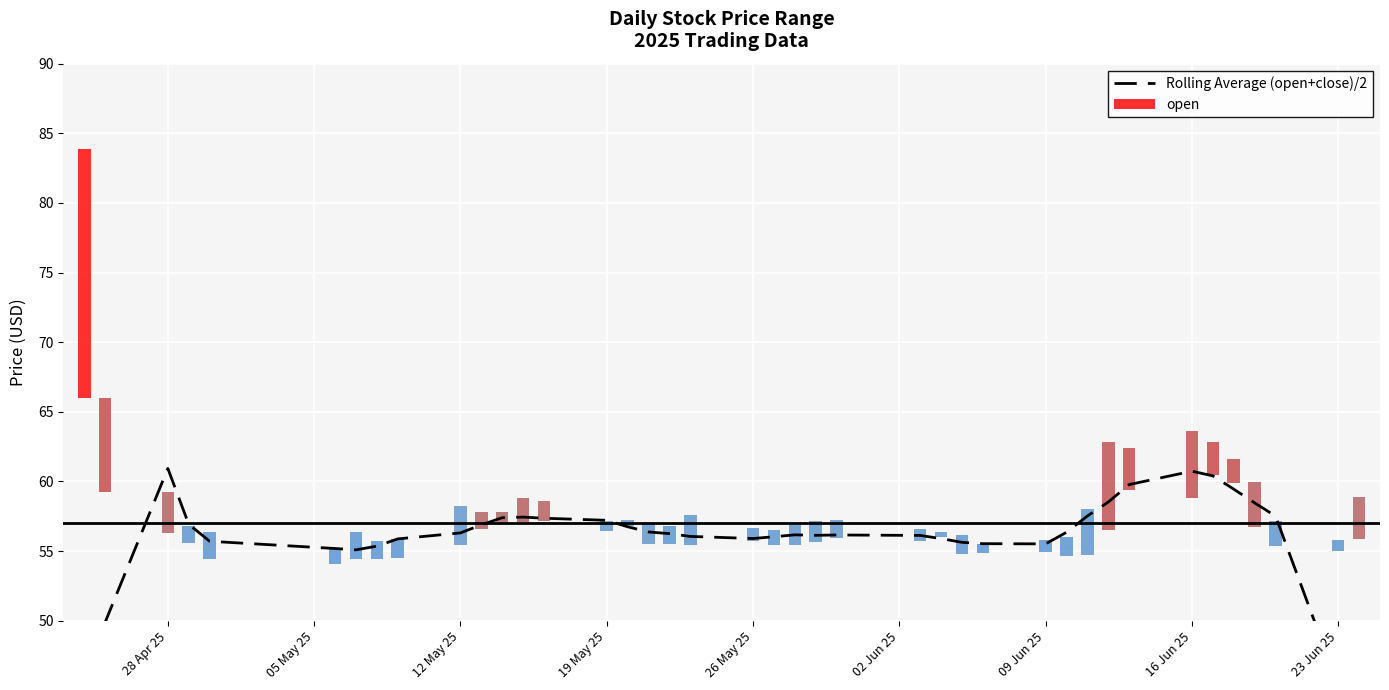

What is the maximum value shown in the chart?

60.9